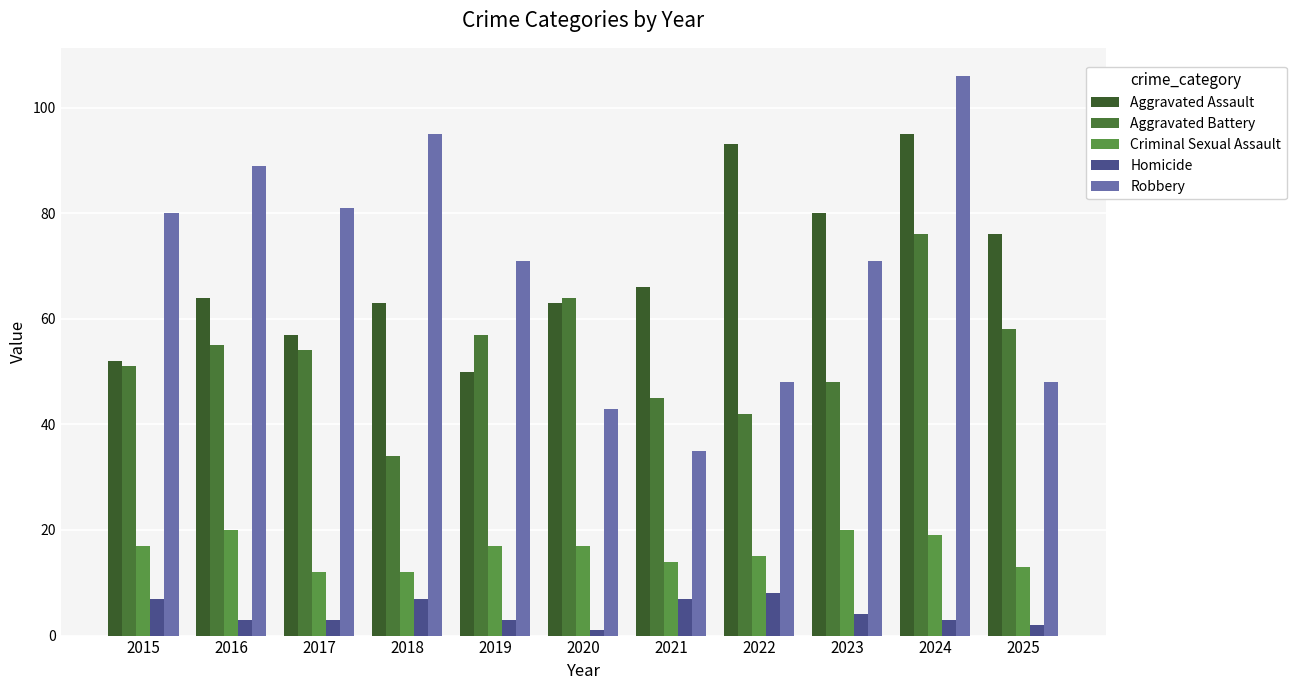

How many bars are there in total?

55